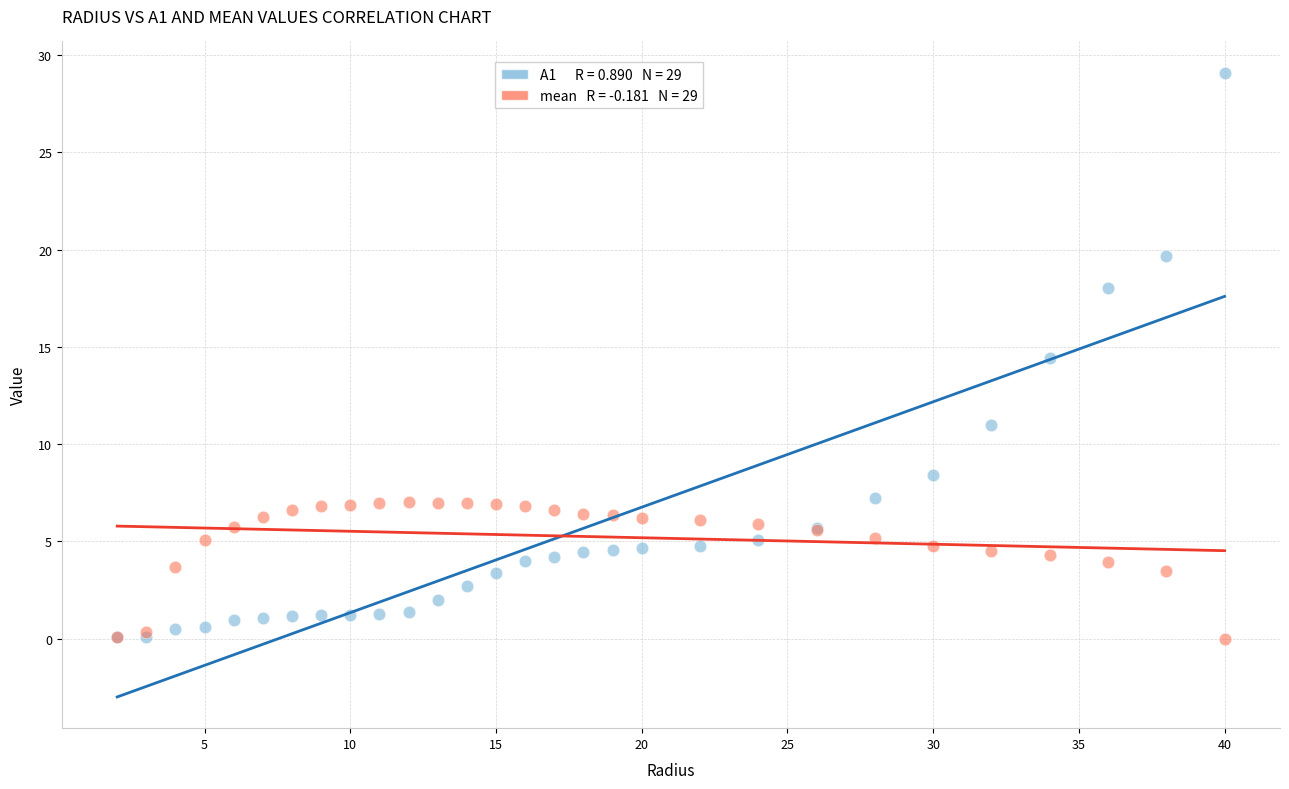

Across all series, what Y value is closest to 14?

14.4